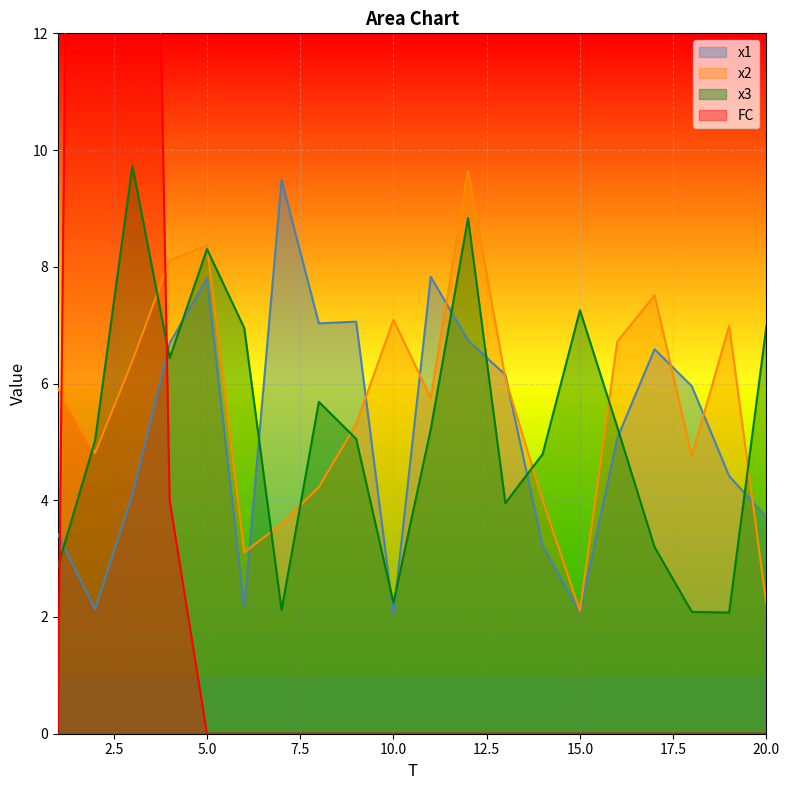

List the series in order of their peak value, lowest first.

x1, x2, x3, FC